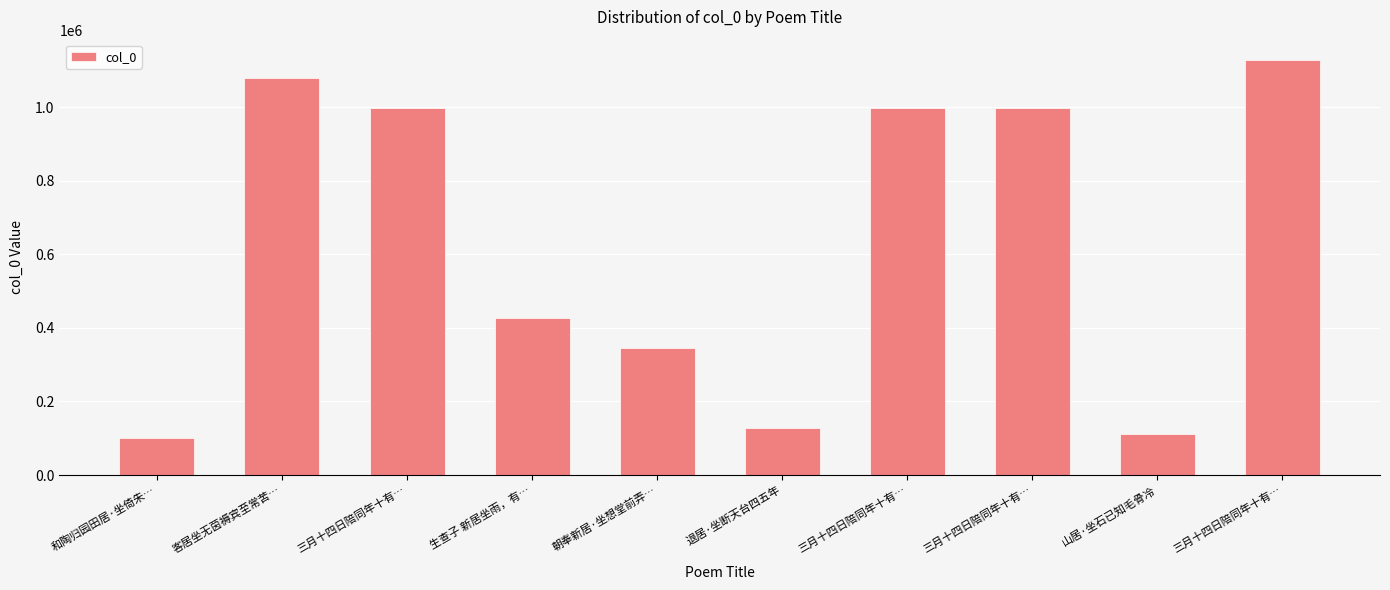

Reading left to right, list all the values displayed in this chart.

99742	1079249	998558	427830	346237	127401	999214	999213	110463	1127351